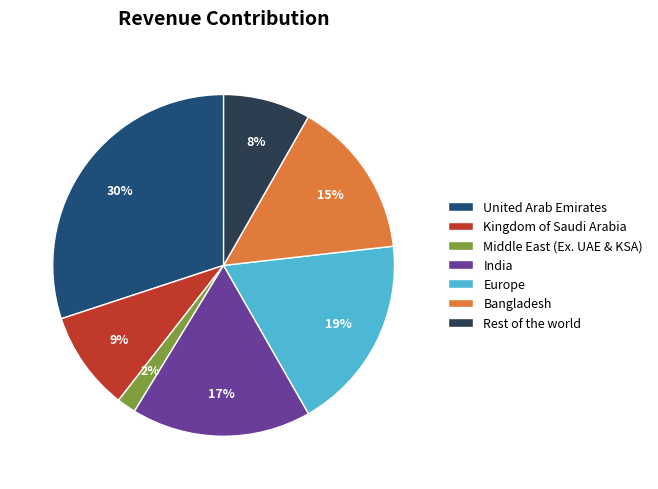

Is it true that Bangladesh is 4% of the pie?

False